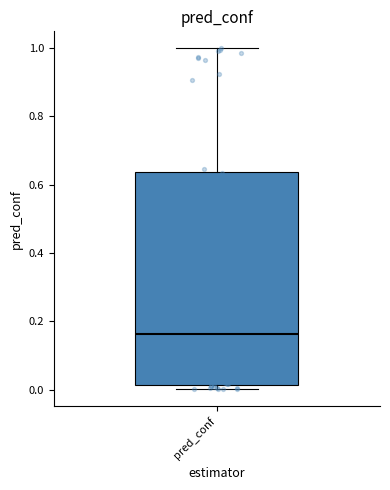

Read this box plot against the y-axis: the position of the median line, the range covered by the box, and the ends of both whiskers. The values are not printed on the chart, so give them approximately, as read against the axis.

median 0.16, box 0.02 to 0.64, whiskers 0.00 to 1.00